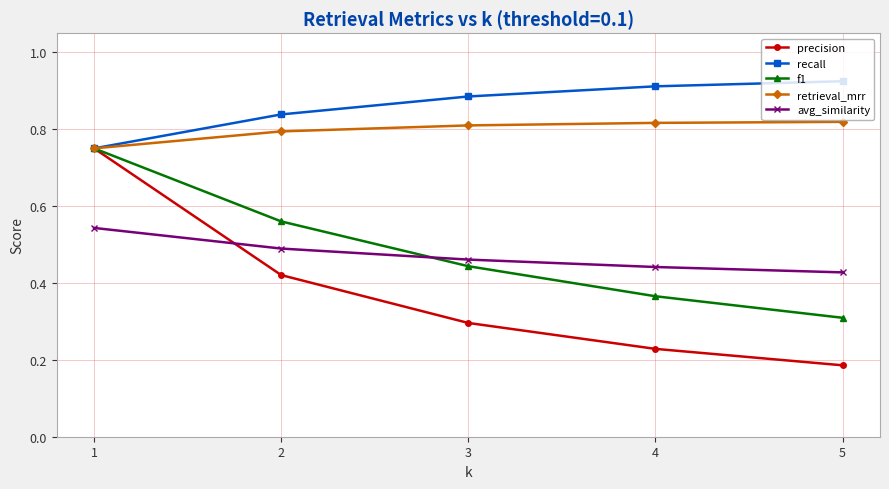

True or false: recall has more than 2 points higher than both neighbors.

False